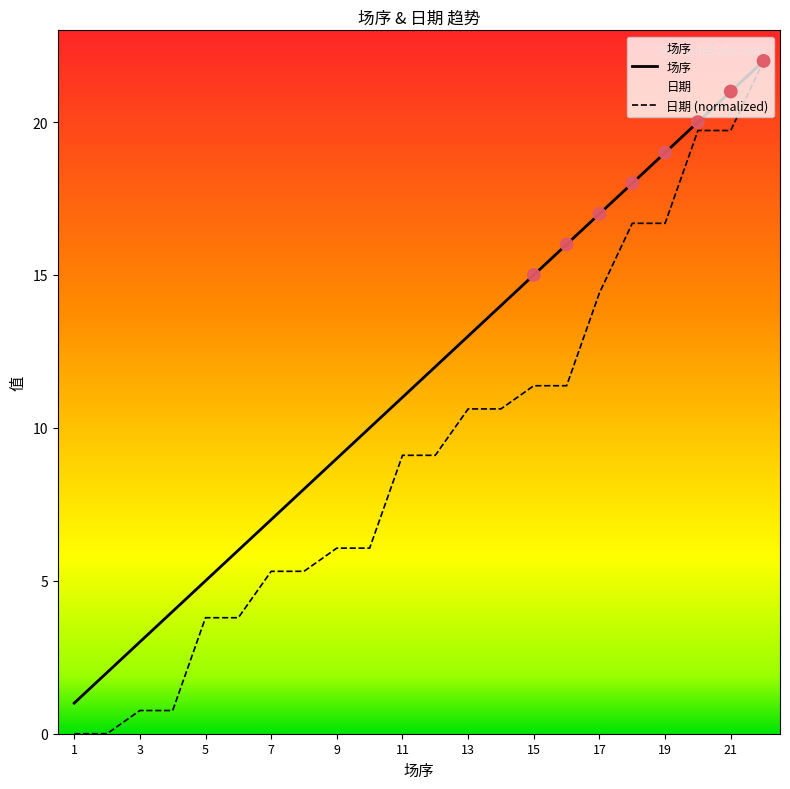

What is the total value across all series at 11?

20.1